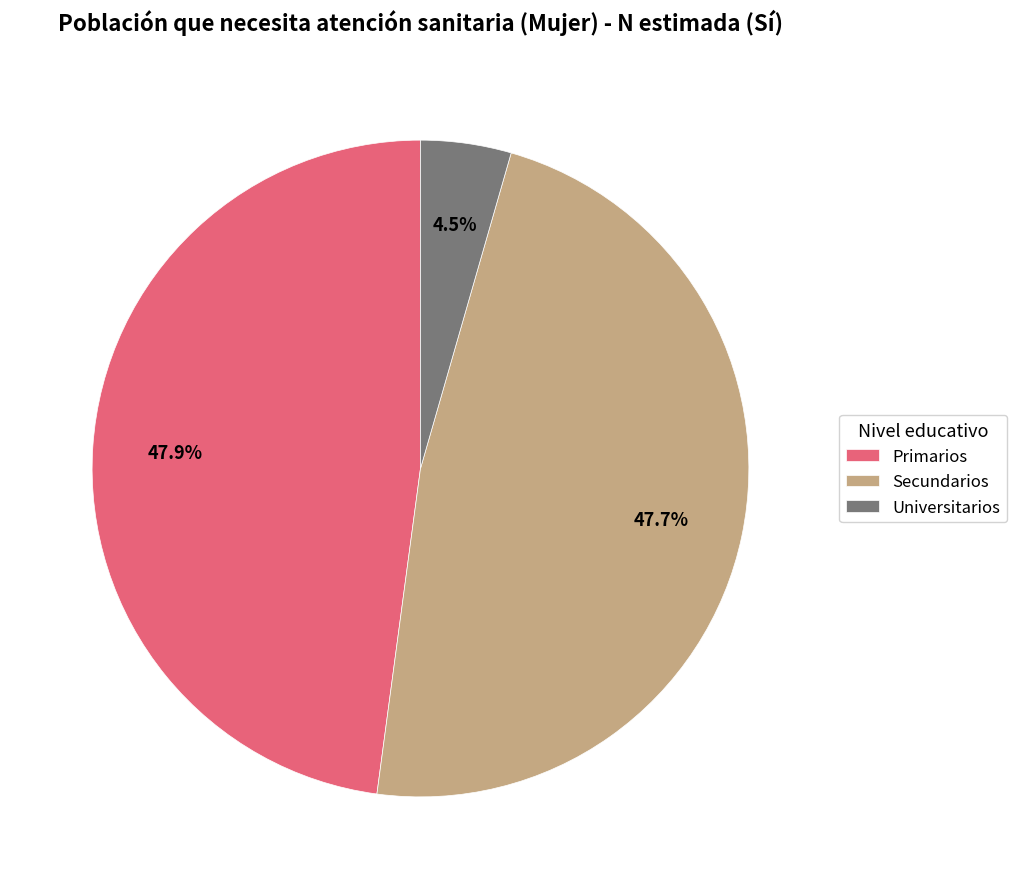

What is the smallest slice in the pie chart?

Universitarios